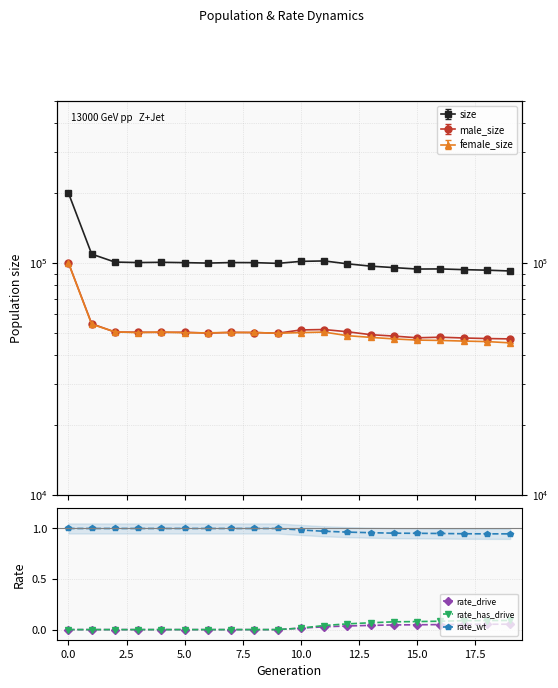

True or false: rate_wt and rate_has_drive intersect in this chart.

False